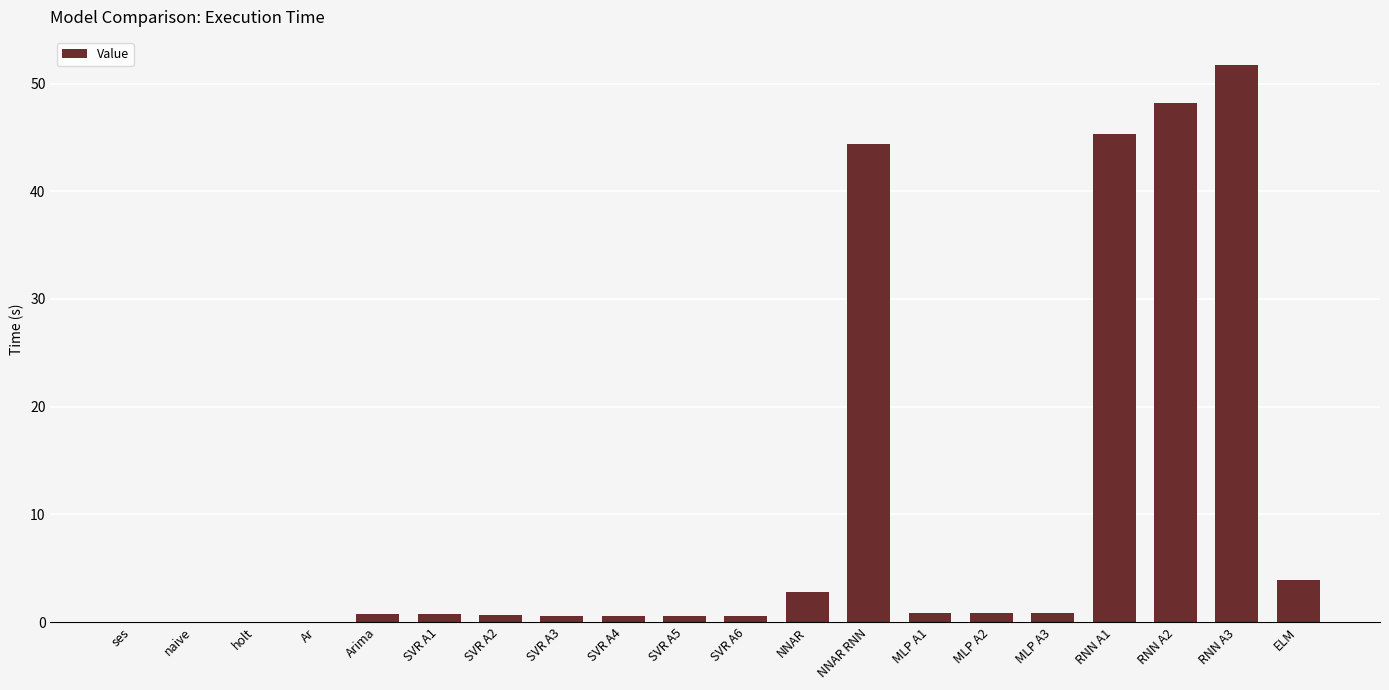

What is the greatest value displayed?

51.8